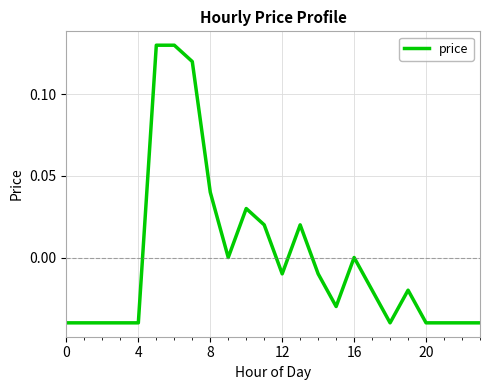

How many interior local peaks (higher than both neighbors) does the data have?

4